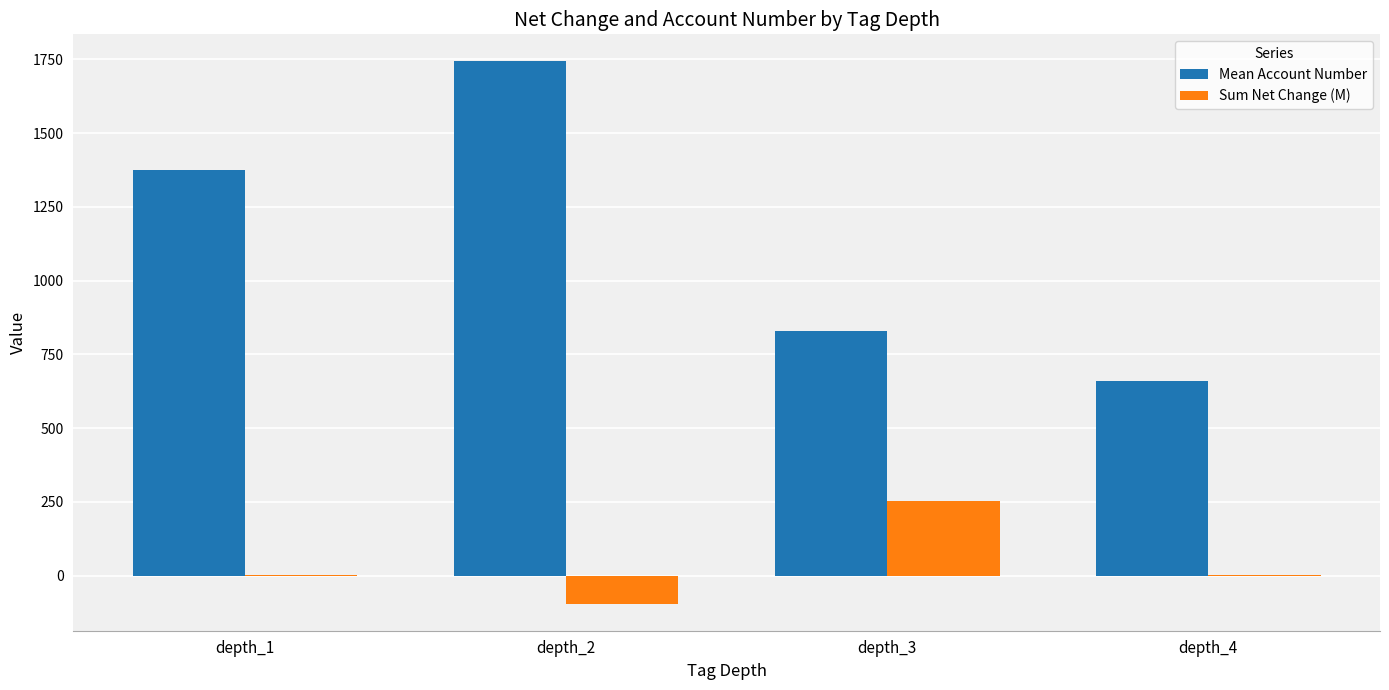

What is the sum of all Sum Net Change (M) values?

160.4